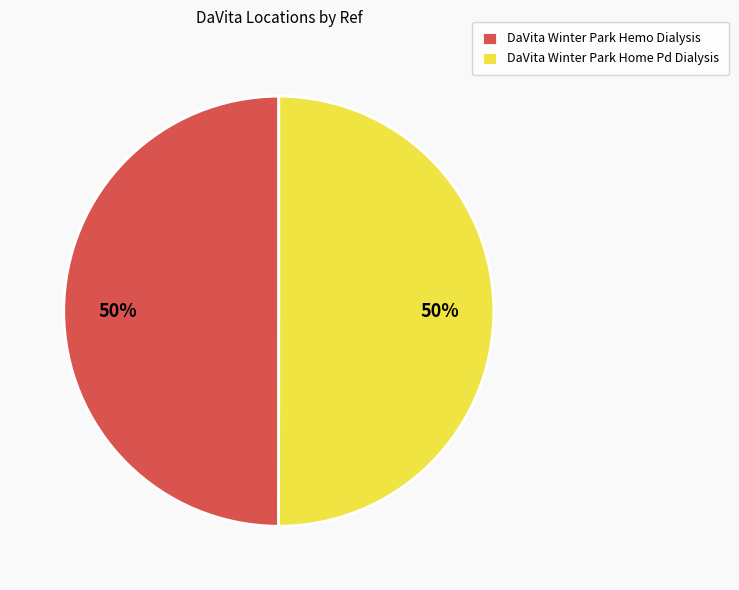

Is it true that DaVita Winter Park Hemo Dialysis is 57% of the pie?

False